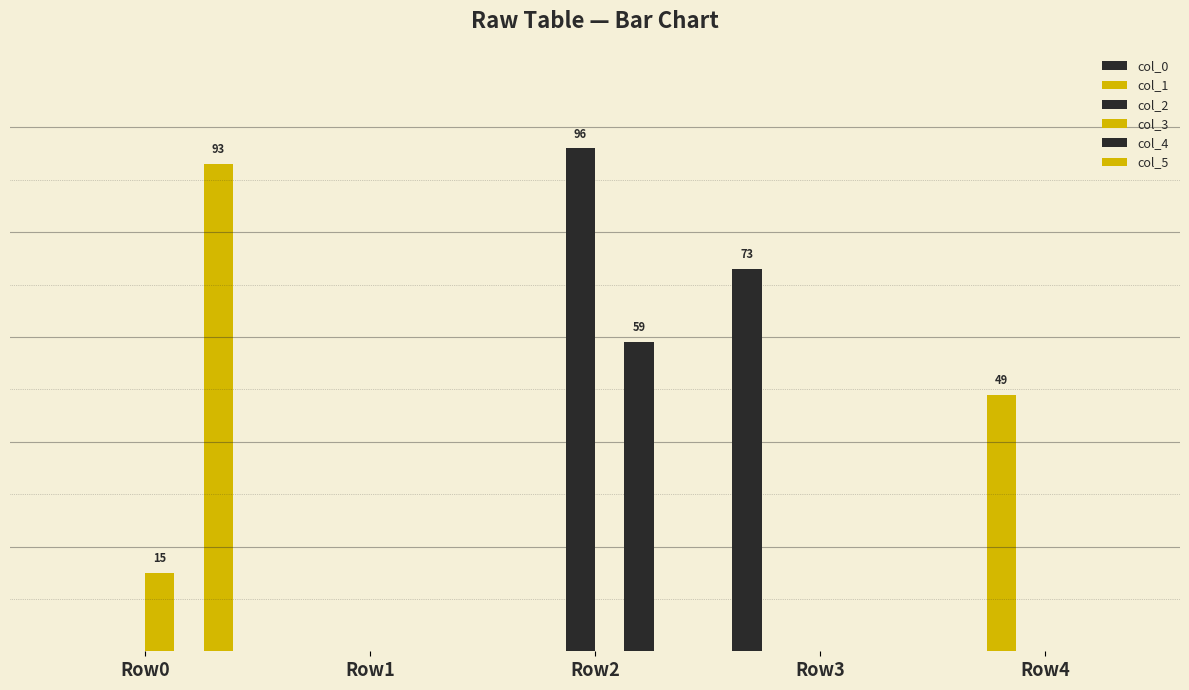

How many bars are there in total?

30